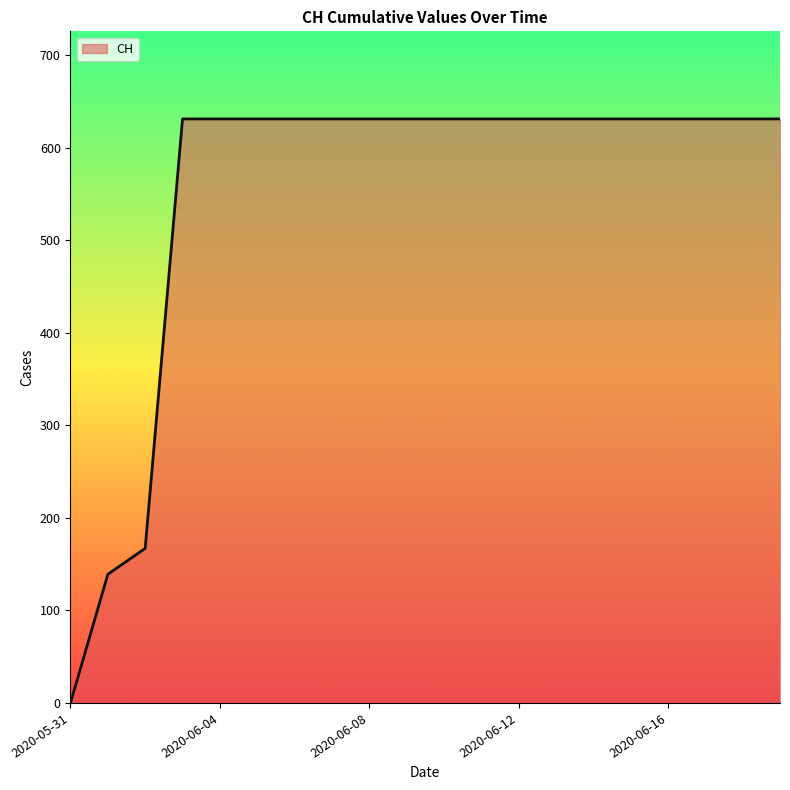

What is the greatest value displayed?

631